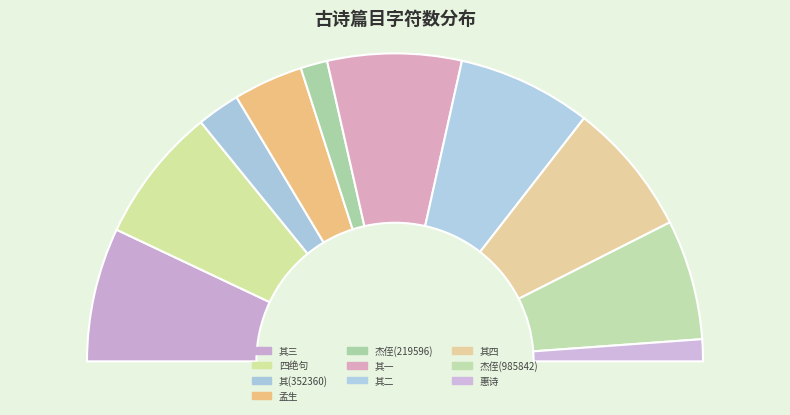

What percentage is NOT represented by 奔牛梅花开最晚因读墨本坡翁和杨公济梅花诗信笔四绝句 其三?

85.9%